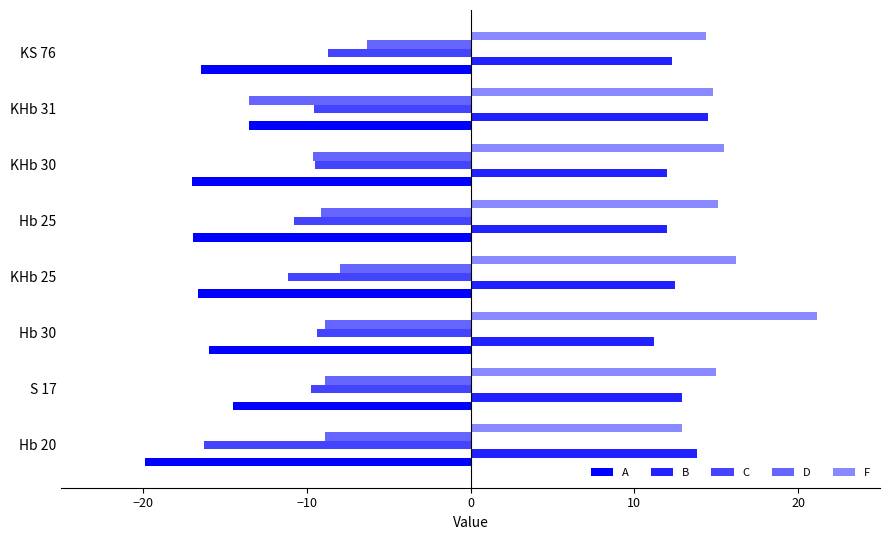

What is the spread (max minus min) of values at KHb 30?

32.5